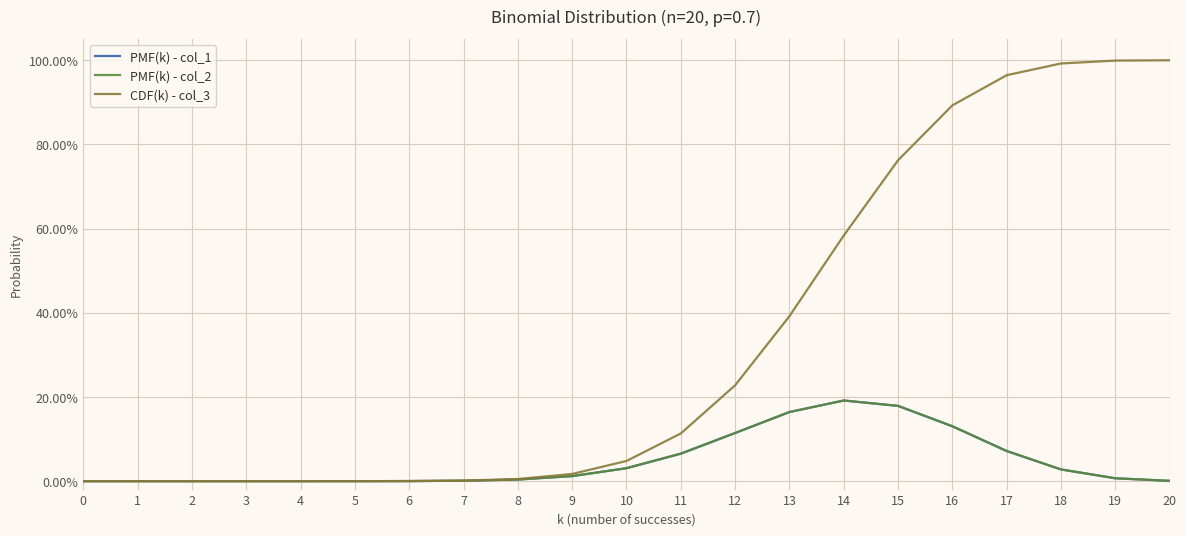

What is the value of the PMF(k) - col_1 point at the 18th from the left?

0.1